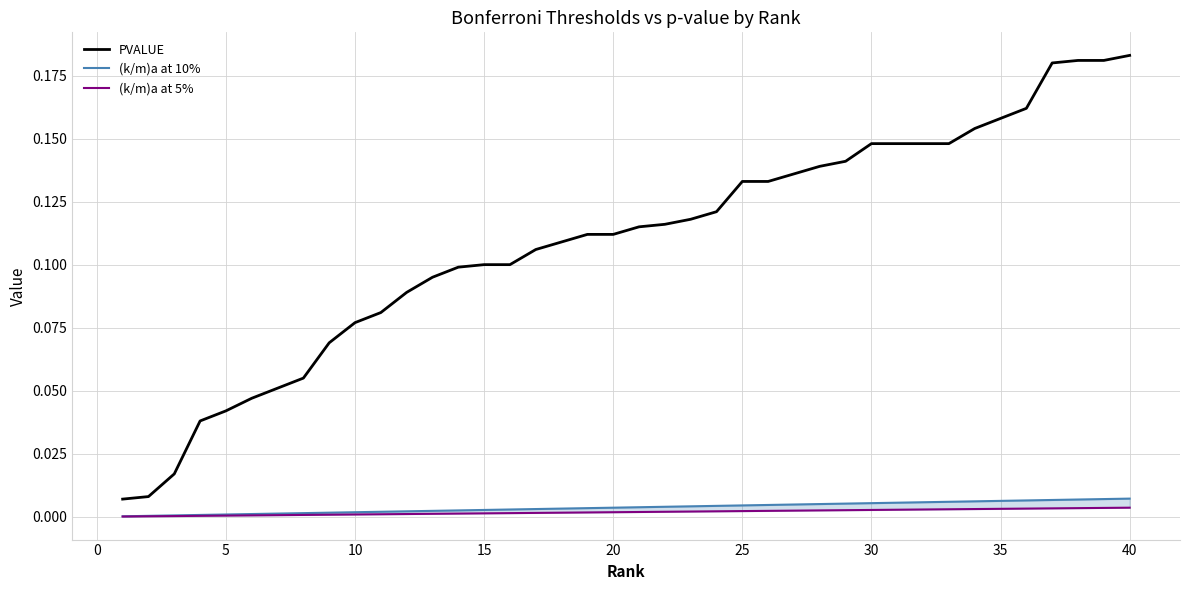

True or false: (k/m)a at 5% has more than 0 points higher than both neighbors.

False